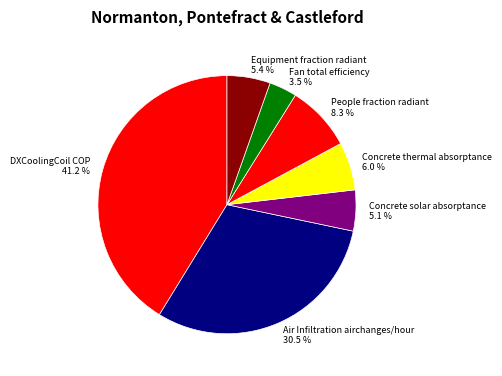

To the nearest percent, what is the difference between the largest and smallest slice percentages?

38%